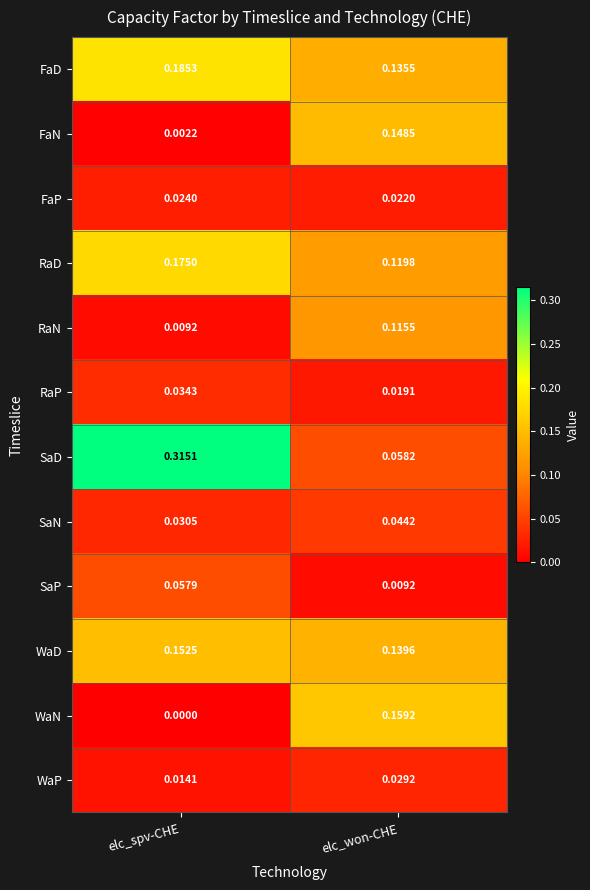

At which label is SaP closest to 0?

elc_won-CHE